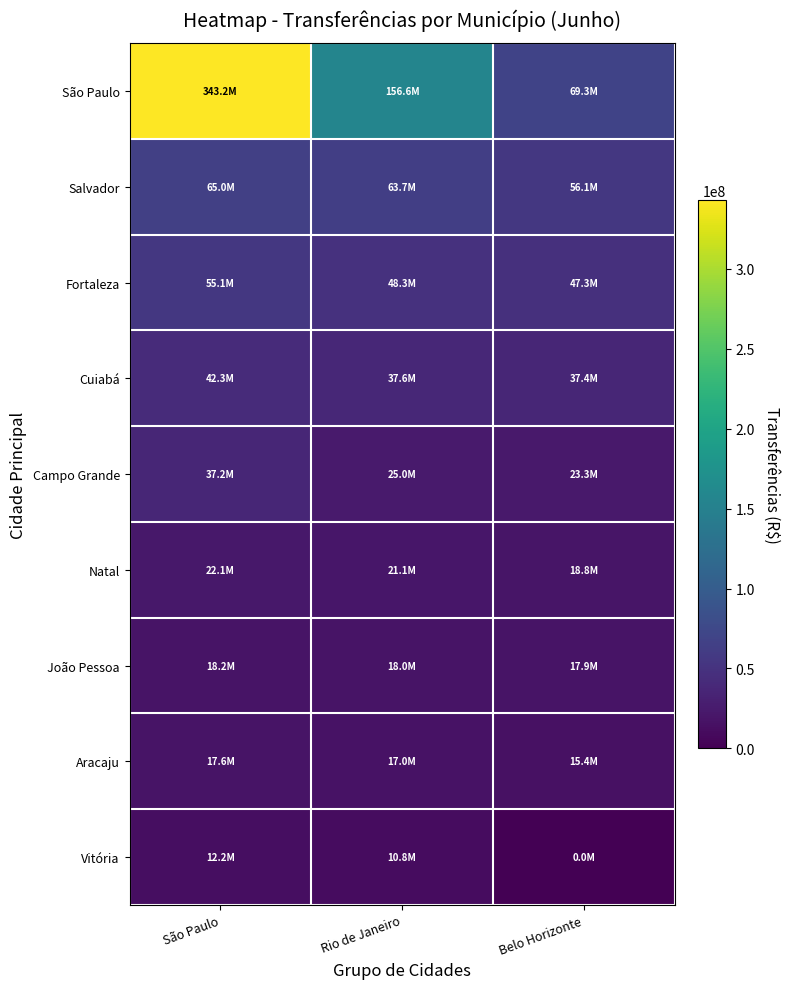

Reading left to right, what are all the values shown in this chart?

São Paulo: São Paulo=343236793.3	Rio de Janeiro=156641237.8	Belo Horizonte=69254987.0
Salvador: São Paulo=64953316.1	Rio de Janeiro=63747118.8	Belo Horizonte=56146863.6
Fortaleza: São Paulo=55135115.3	Rio de Janeiro=48325273.2	Belo Horizonte=47276438.0
Cuiabá: São Paulo=42278626.5	Rio de Janeiro=37604106.3	Belo Horizonte=37443595.9
Campo Grande: São Paulo=37180027.2	Rio de Janeiro=25004800.0	Belo Horizonte=23289425.9
Natal: São Paulo=22077962.5	Rio de Janeiro=21060473.7	Belo Horizonte=18826655.8
João Pessoa: São Paulo=18203919.7	Rio de Janeiro=18003590.9	Belo Horizonte=17869429.7
Aracaju: São Paulo=17551416.1	Rio de Janeiro=16984504.6	Belo Horizonte=15440242.5
Vitória: São Paulo=12178221.0	Rio de Janeiro=10758963.5	Belo Horizonte=0.0